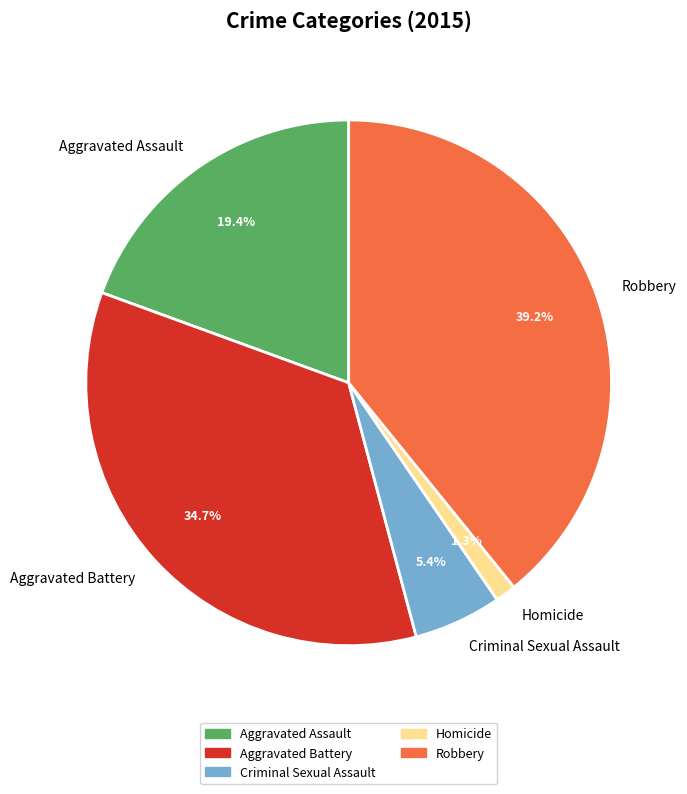

Between Robbery and Criminal Sexual Assault, which is larger?

Robbery